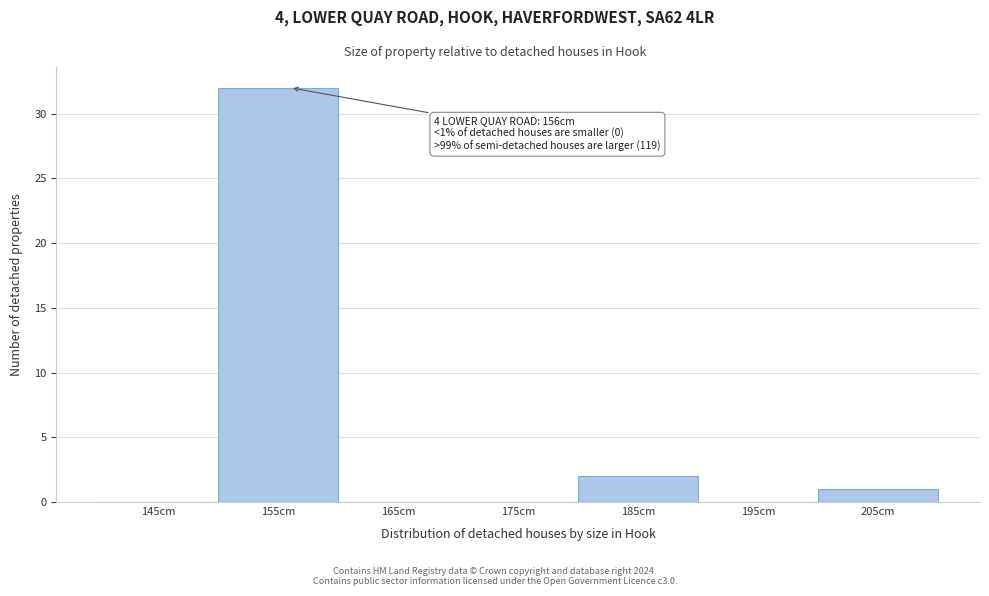

Over which range of the x-axis is the bar tallest?

150 to 160